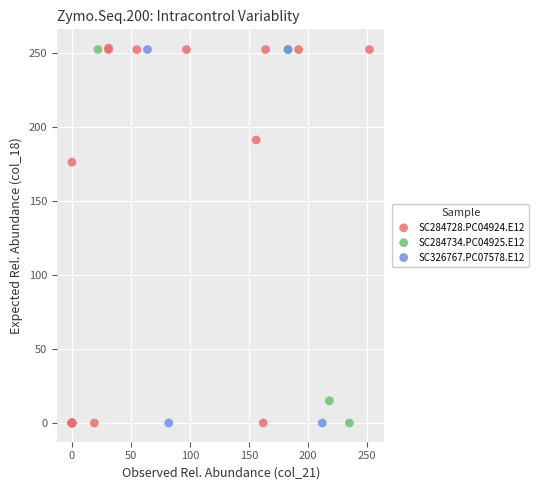

Which series has the largest Y range (max minus min)?

SC284728.PC04924.E12